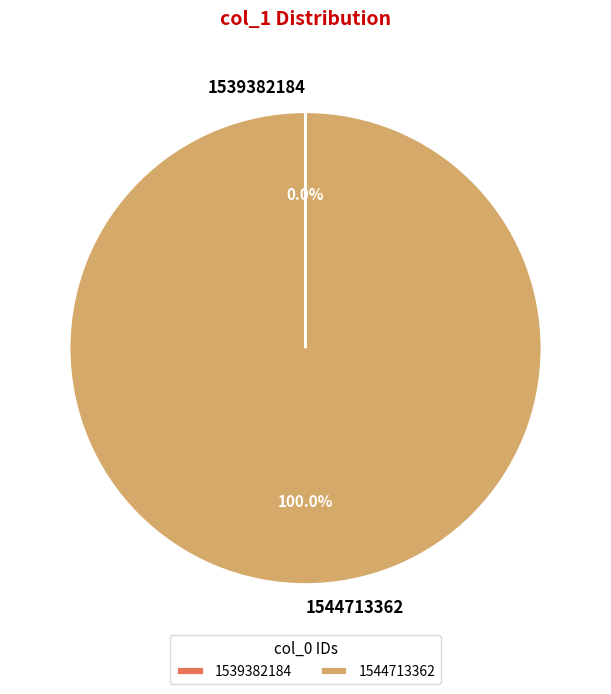

Is 1544713362 the majority of the pie?

Yes